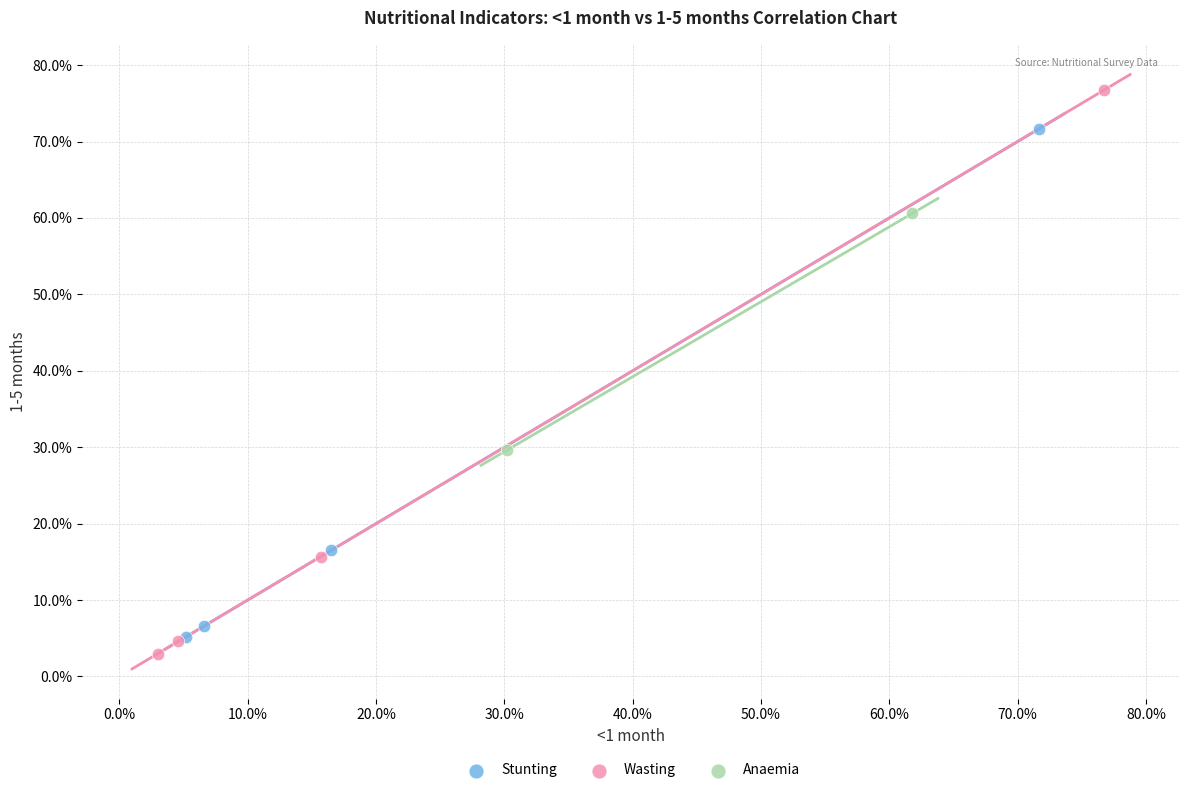

What are all the series names shown in the legend?

Stunting, Wasting, Anaemia